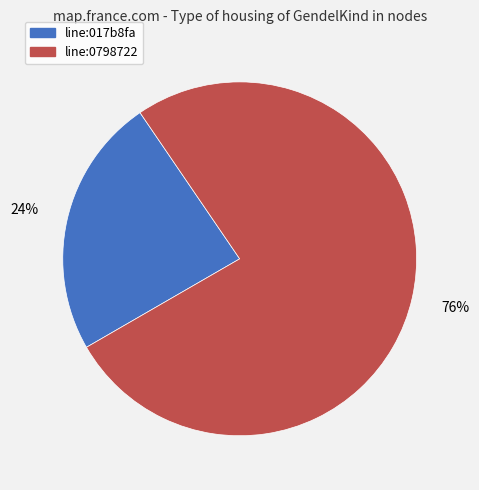

Rank the categories by value from highest to lowest.

line:0798722, line:017b8fa